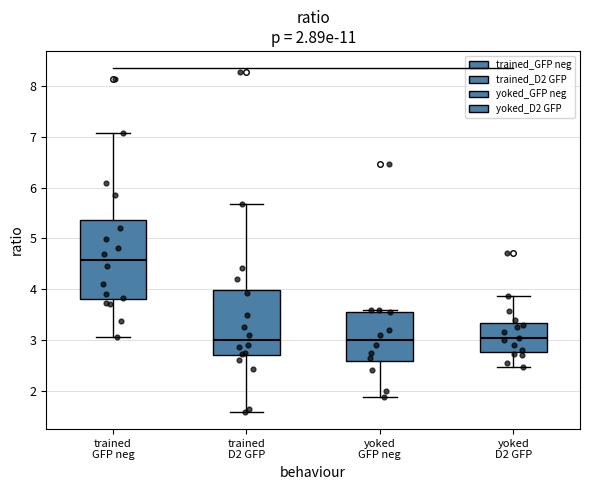

Comparing the boxes themselves (not the whiskers), which one is the tallest?

trained GFP neg